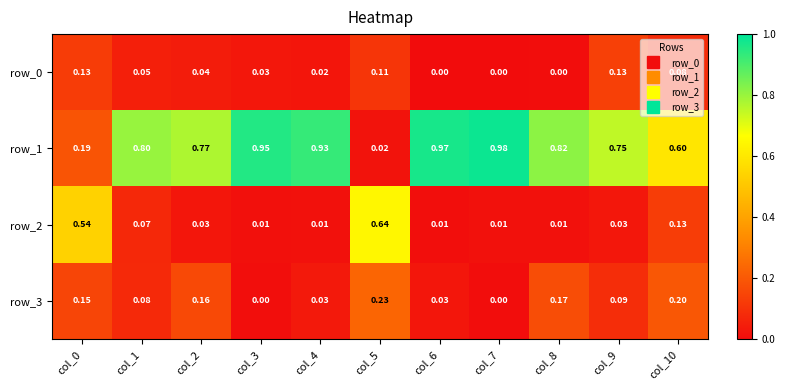

Is the value of row_1 at col_2 greater than the value of row_2 at col_4?

Yes